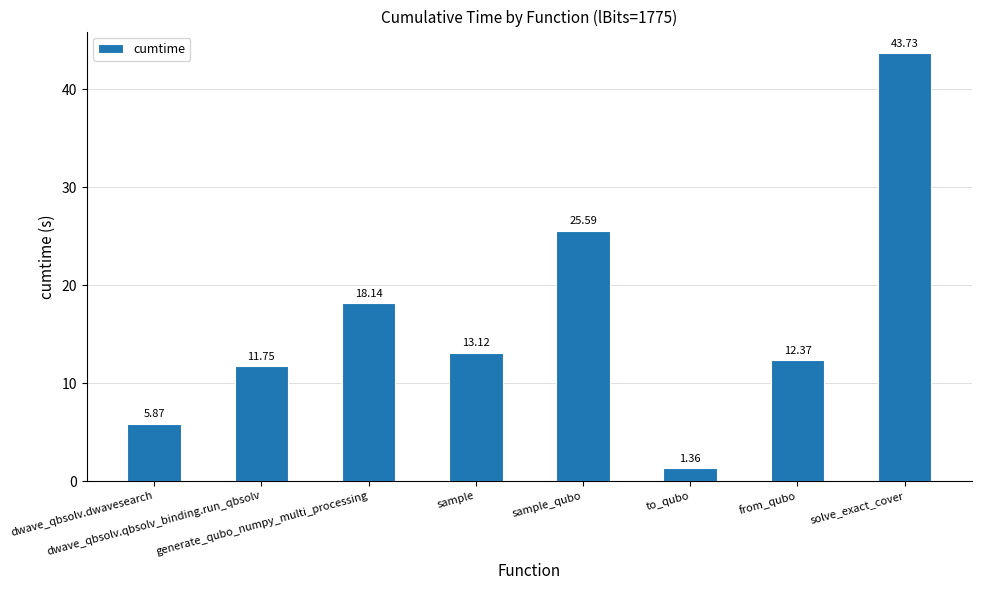

How many data points are above 13?

4